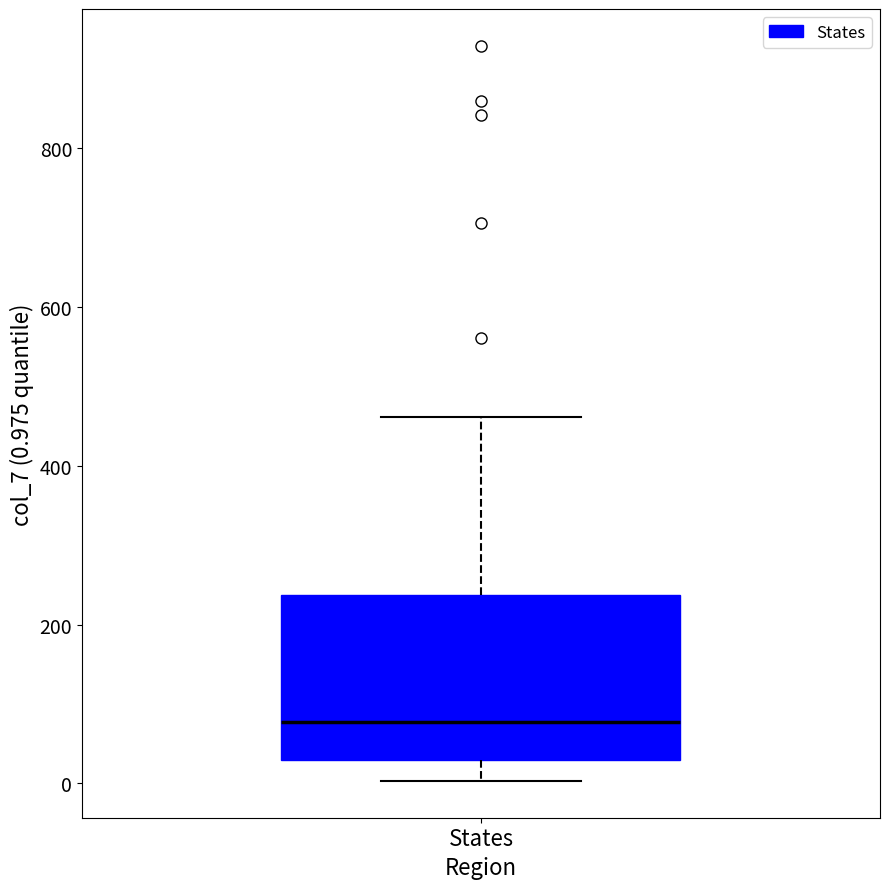

Where does the median line of the box for States sit on the y-axis? The values are not printed on the chart, so give them approximately, as read against the axis.

80